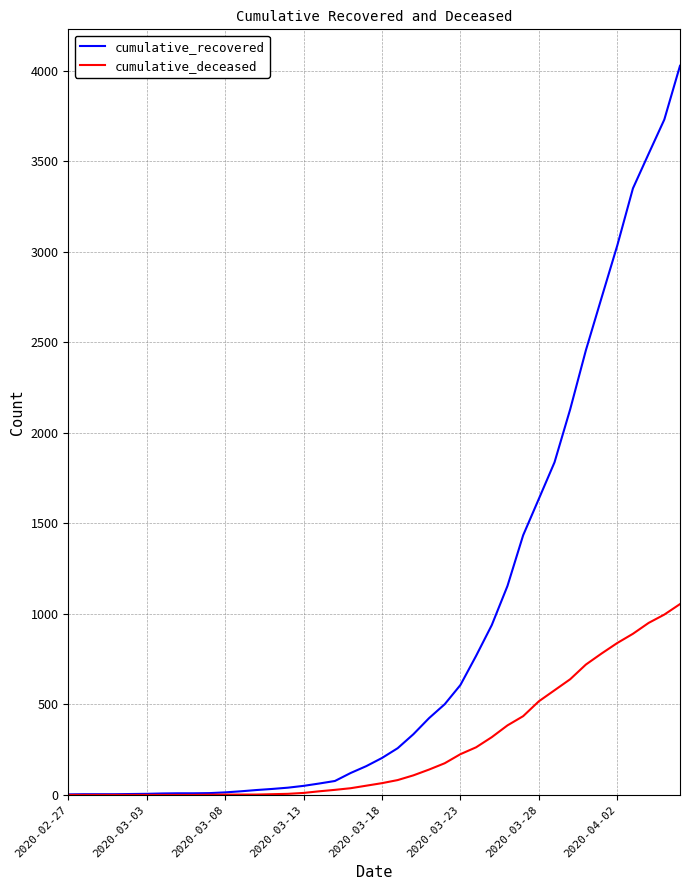

Rank the series by their maximum value, from highest to lowest.

cumulative_recovered, cumulative_deceased